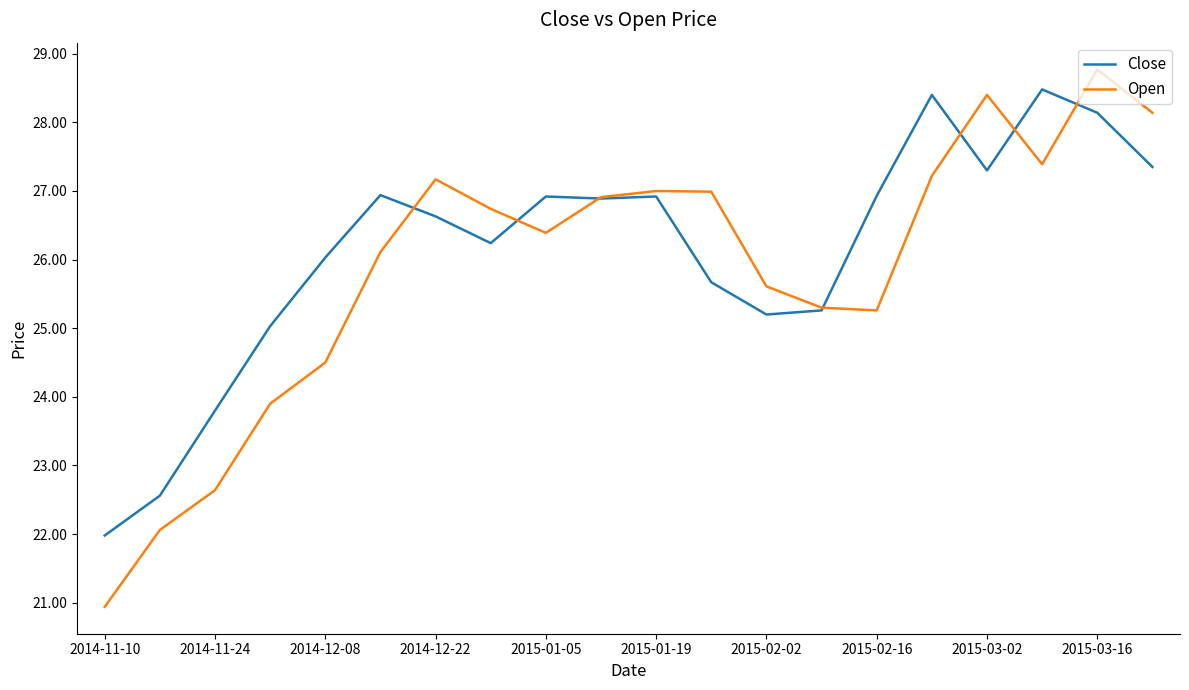

What is the maximum value shown in the chart?

28.8